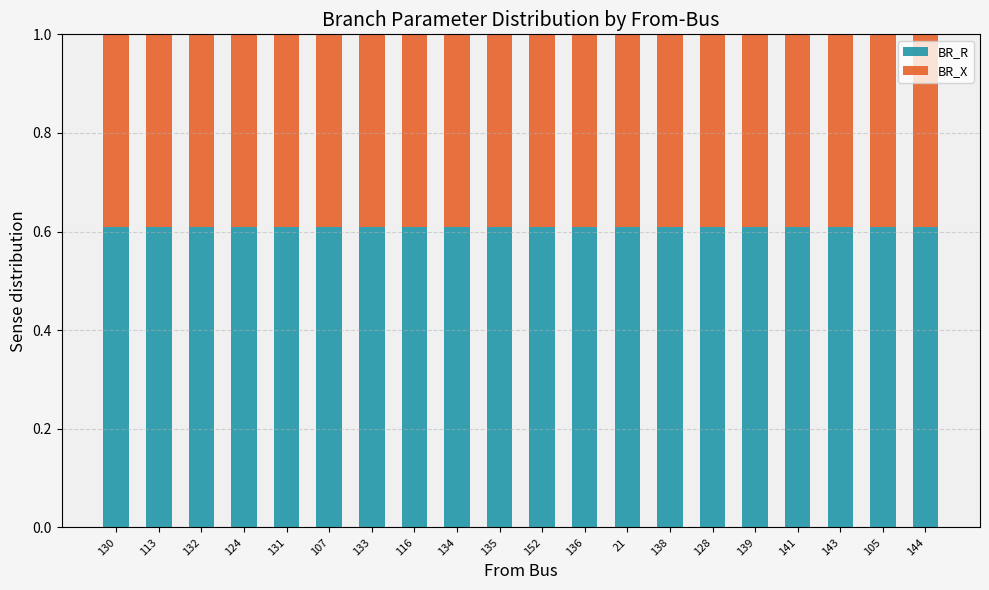

How many bars are there in total?

20